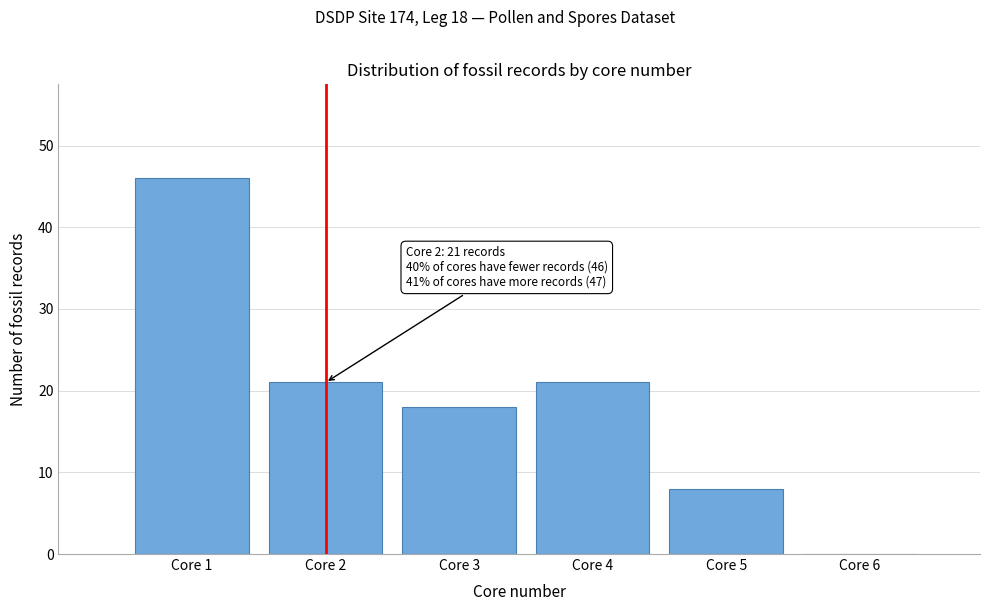

Over which range of the x-axis is the bar tallest?

0.5 to 1.5